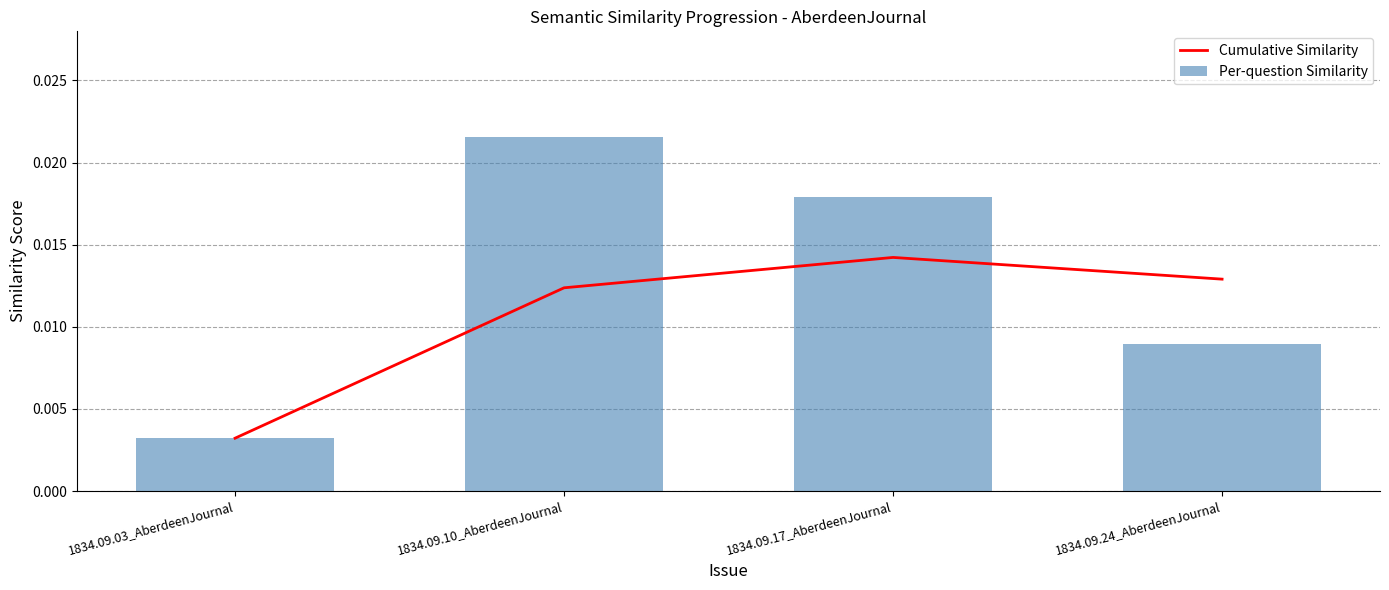

What are all the series names shown in the legend?

Cumulative Similarity, Per-question Similarity